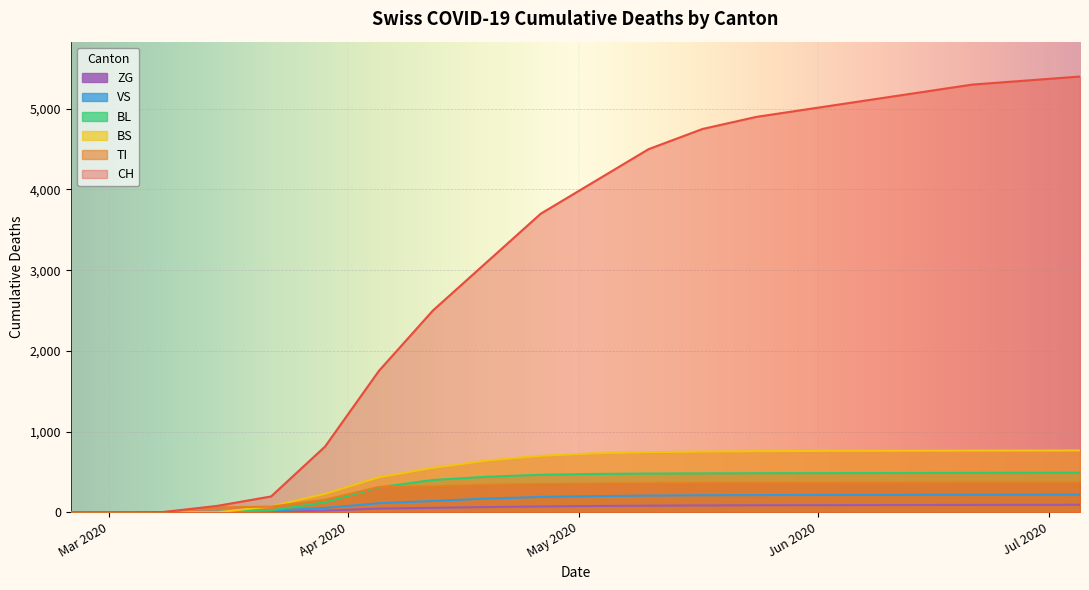

True or false: TI and BS cross at least once.

True